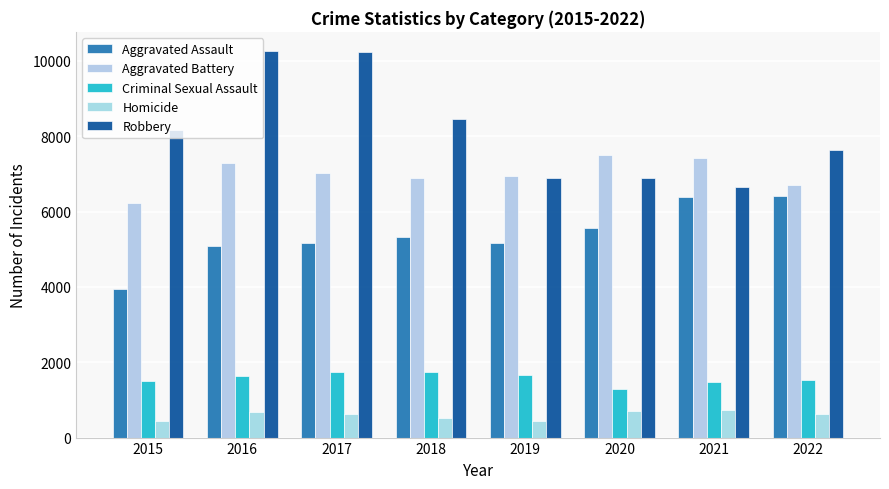

What is the spread (max minus min) of values at 2017?

9625